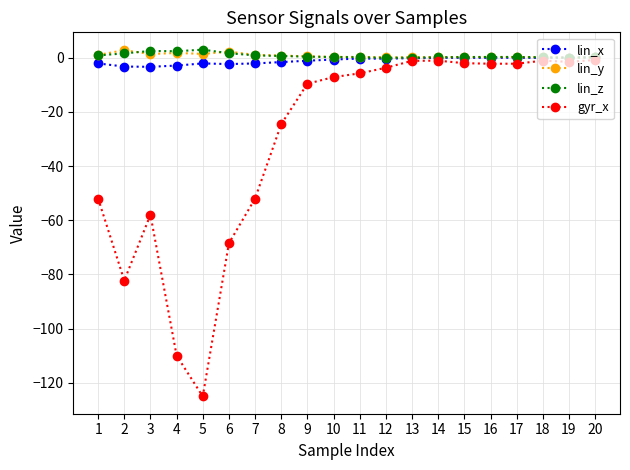

What is the value of the lin_x point at the 9th from the left?

-1.1